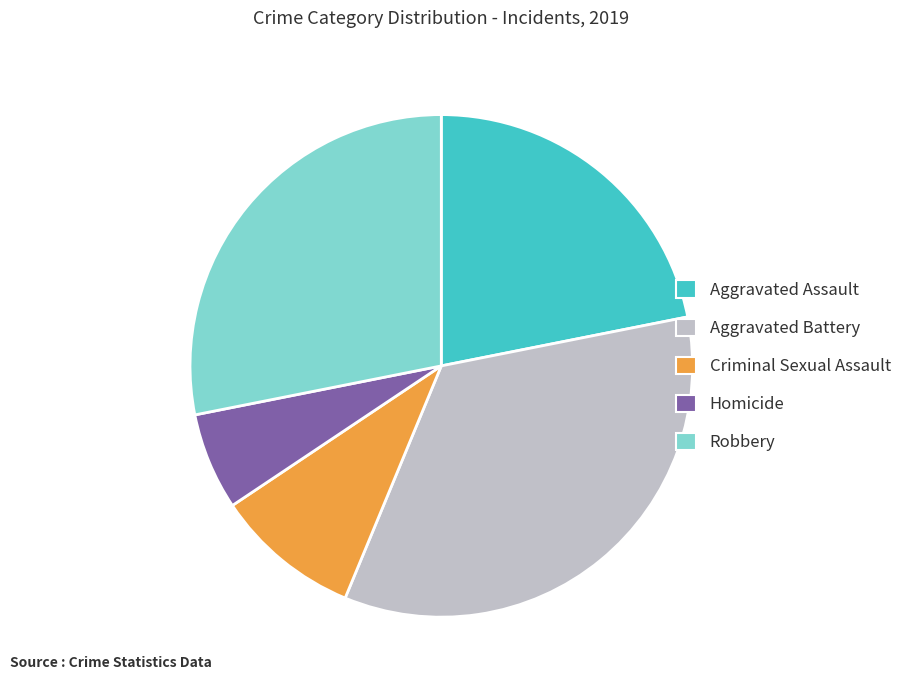

How many segments does this pie chart have?

5